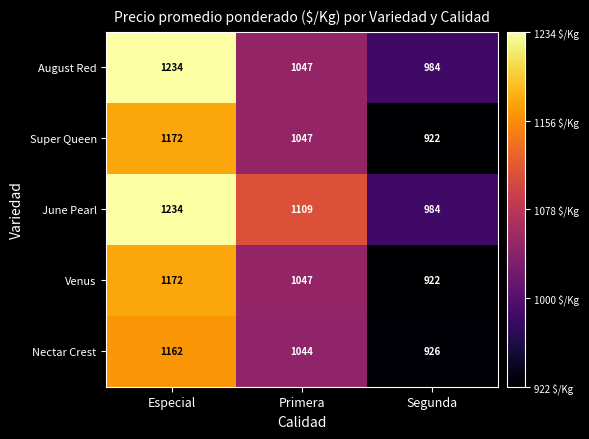

At how many categories does at least one series exceed 990?

2